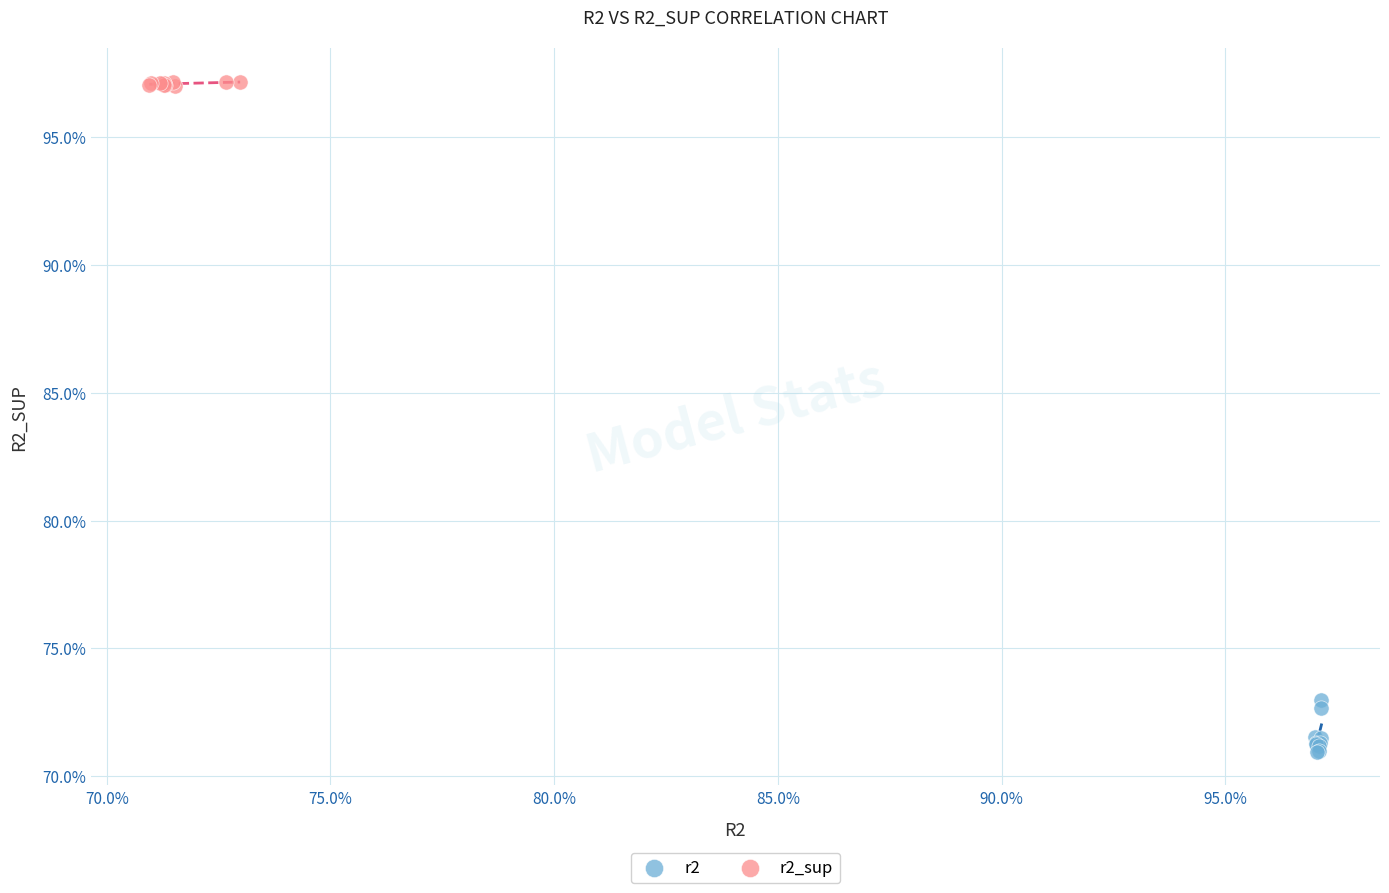

What are all the series names shown in the legend?

r2, r2_sup